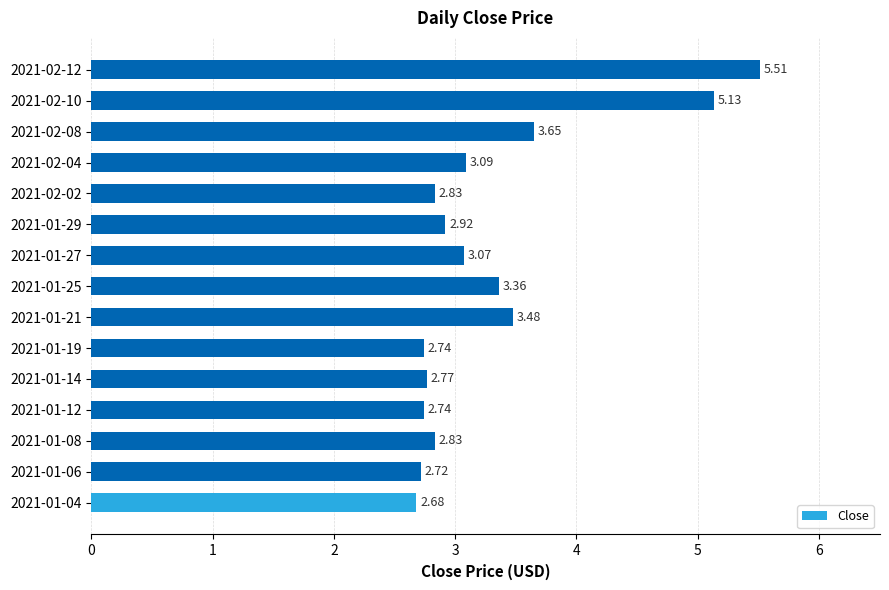

What is the average value?

3.3